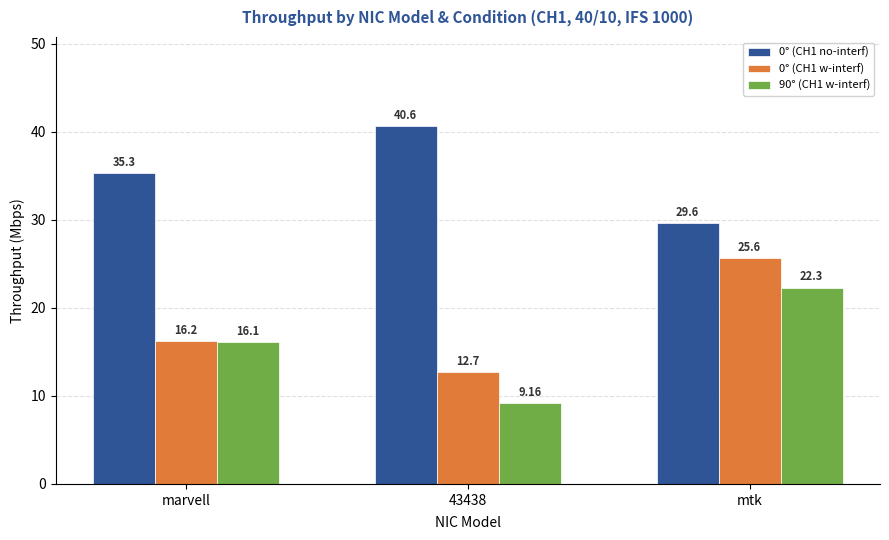

What is the maximum value shown in the chart?

40.6